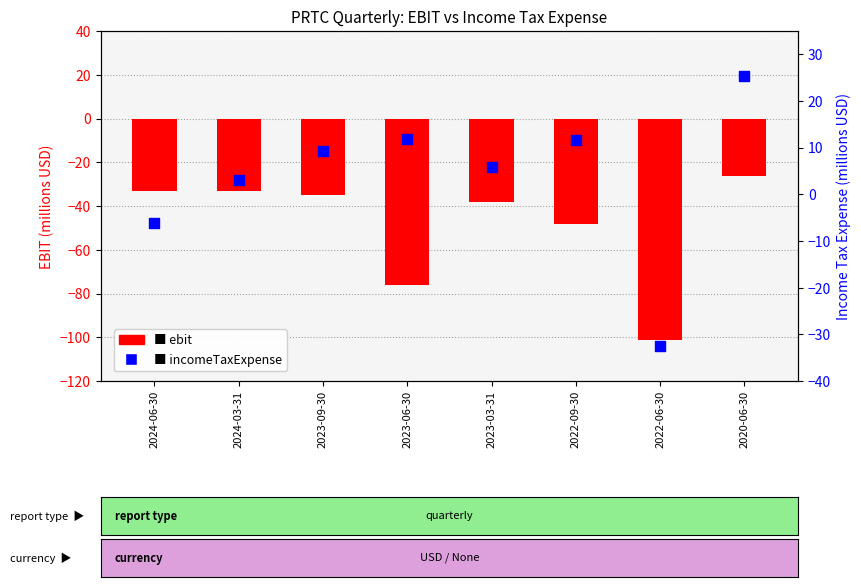

Which series has the largest total across all categories?

incomeTaxExpense